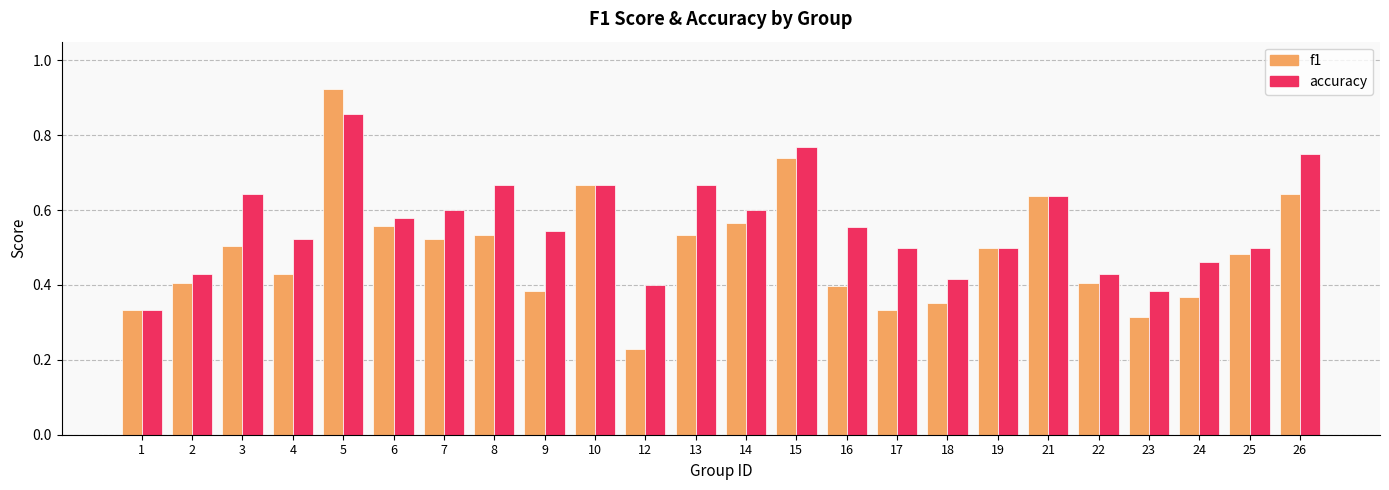

Rank the series by their maximum value, from highest to lowest.

f1, accuracy